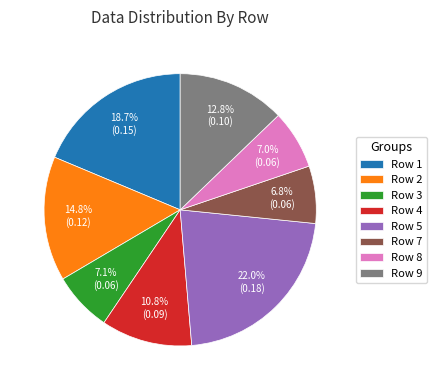

What is the largest slice in the pie chart?

Row 5